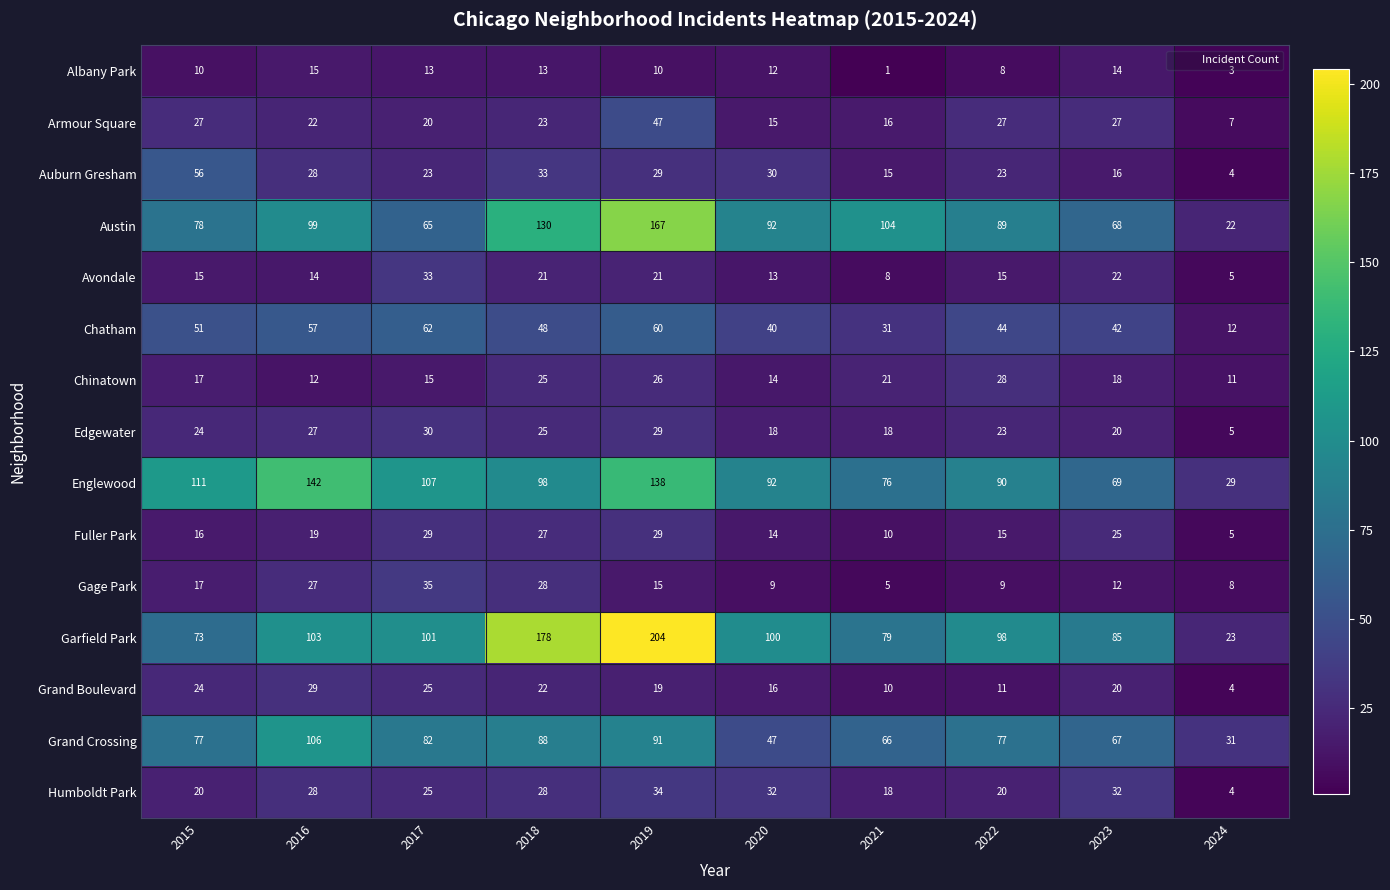

At which label does Edgewater reach its minimum?

2024